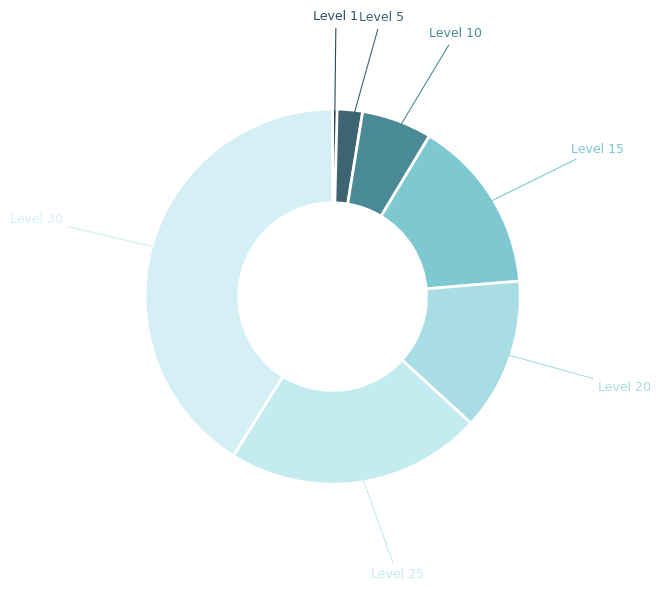

Does any single category account for the majority?

No